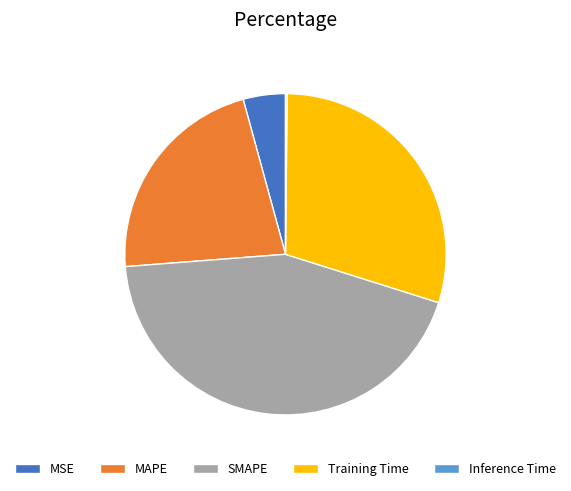

True or false: MSE accounts for 4% of the total.

True